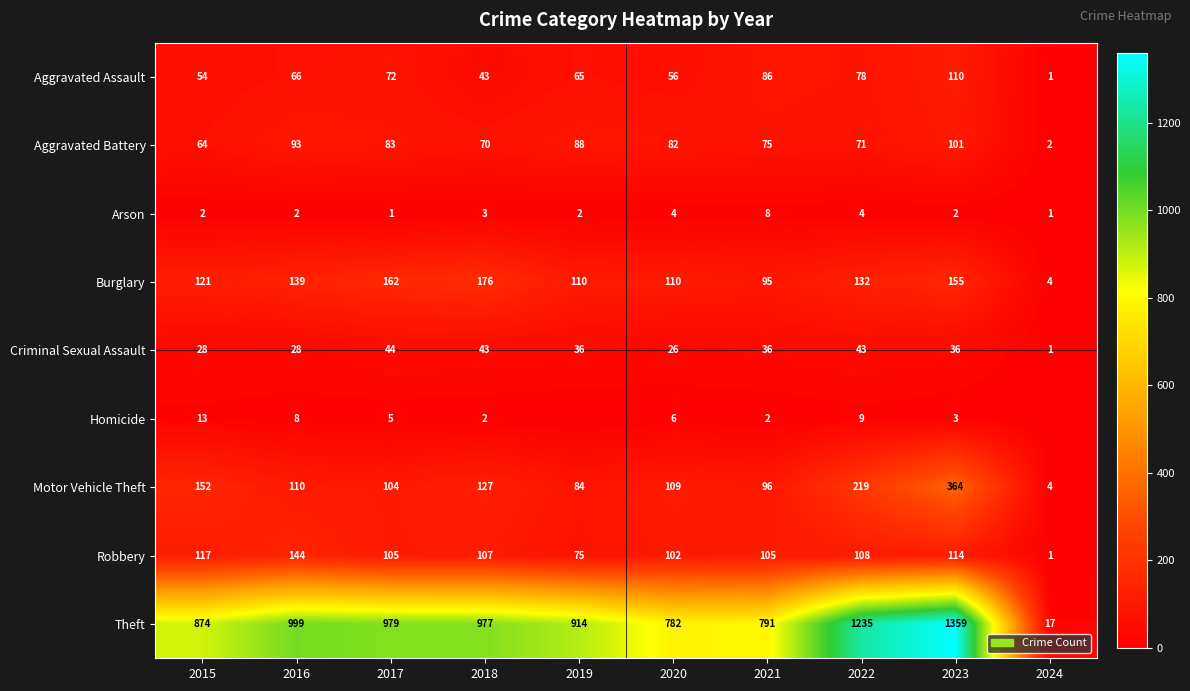

What is the difference between the Criminal Sexual Assault values at 2022 and 2016?

15